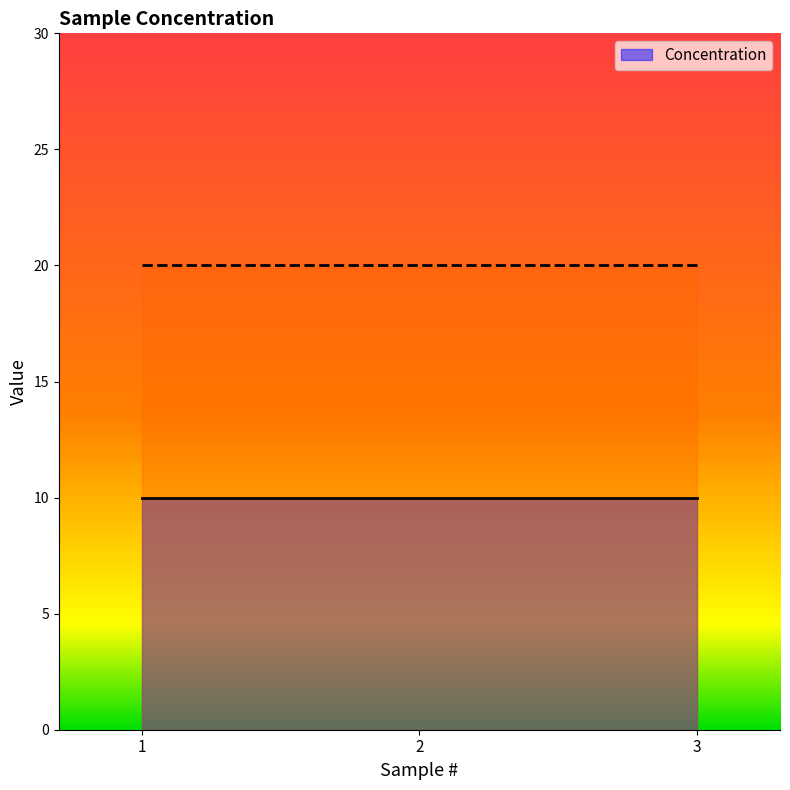

What is the value of the Concentration point at the 1st from the left?

10